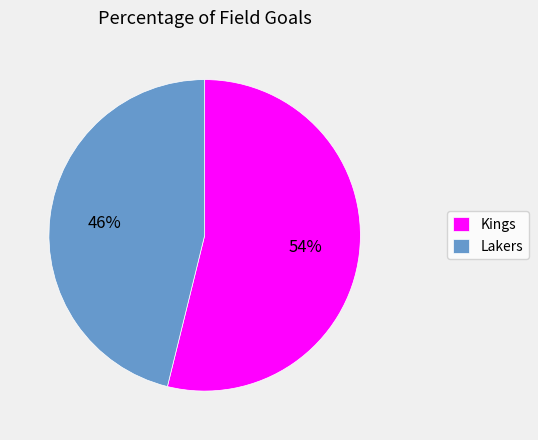

True or false: Lakers accounts for 46% of the total.

True